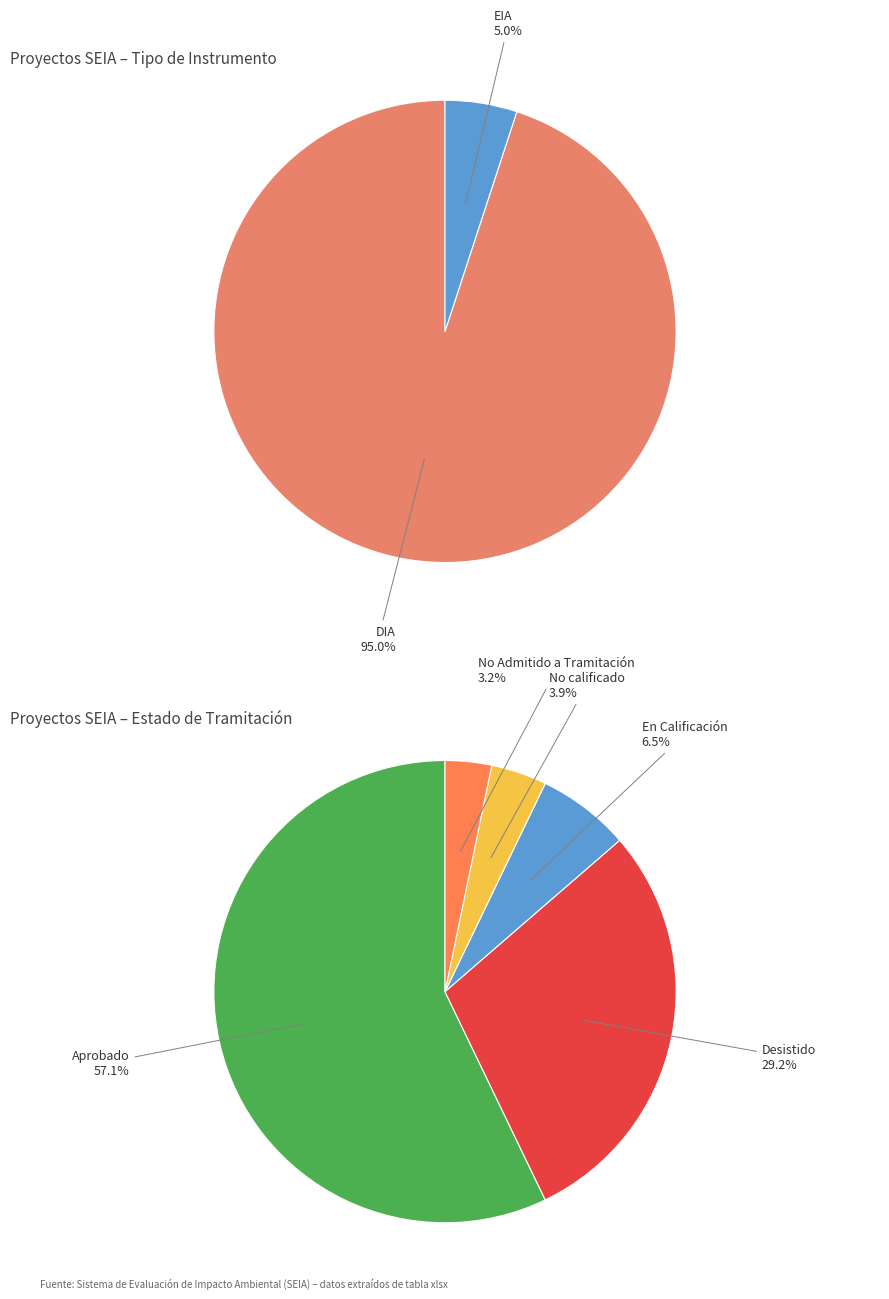

Does EIA represent more than half of the total?

No